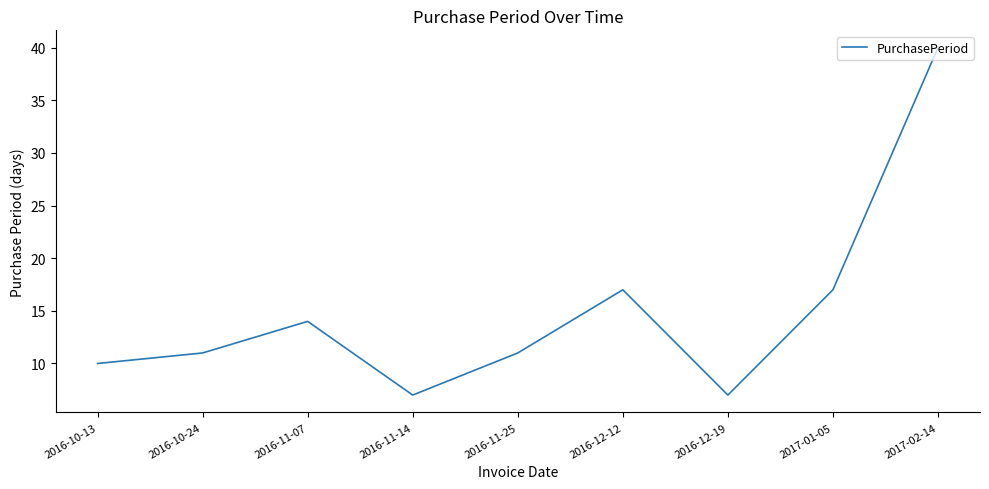

Reading left to right, transcribe all the data shown in this chart.

2016-10-13=10	2016-10-24=11	2016-11-07=14	2016-11-14=7	2016-11-25=11	2016-12-12=17	2016-12-19=7	2017-01-05=17	2017-02-14=40